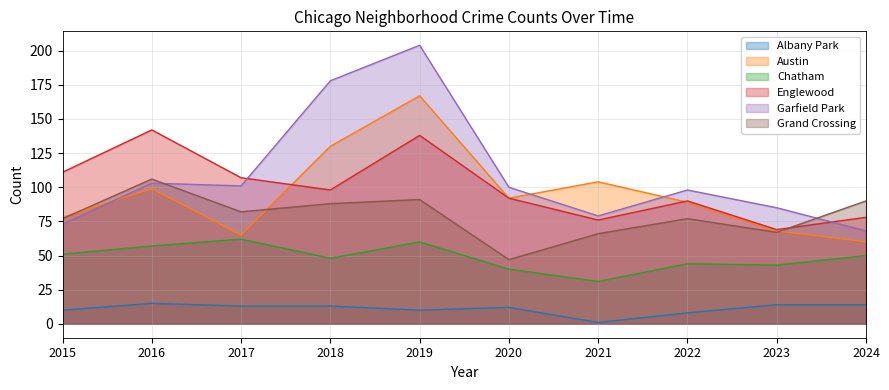

What is the minimum value shown in the chart?

1